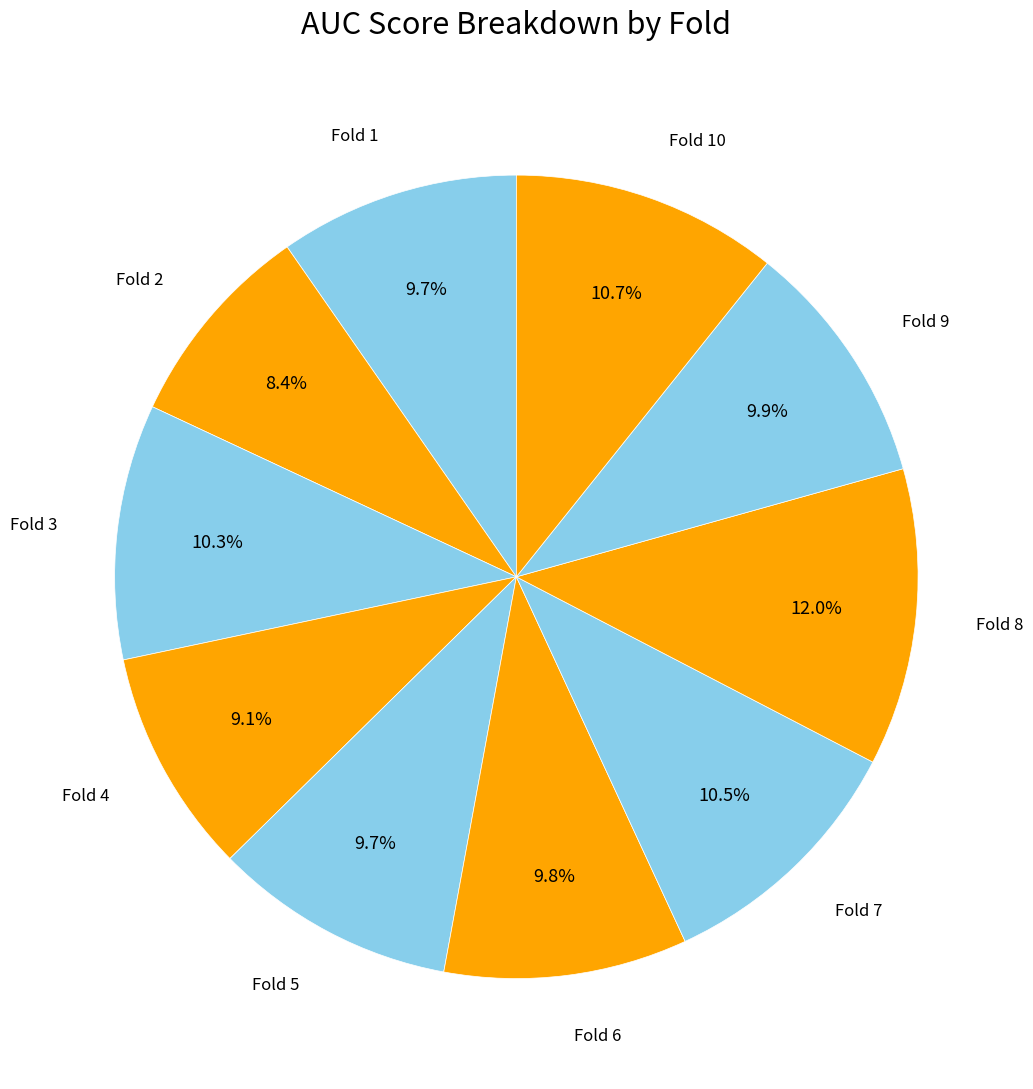

To the nearest percent, what portion does Fold 2 represent?

8%